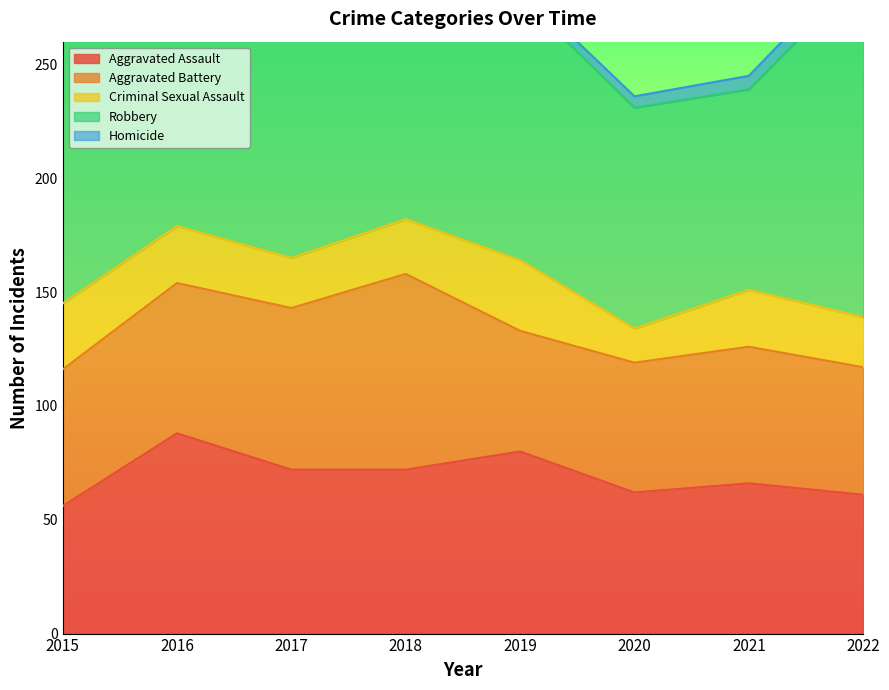

How many data points in Homicide are above 5?

2